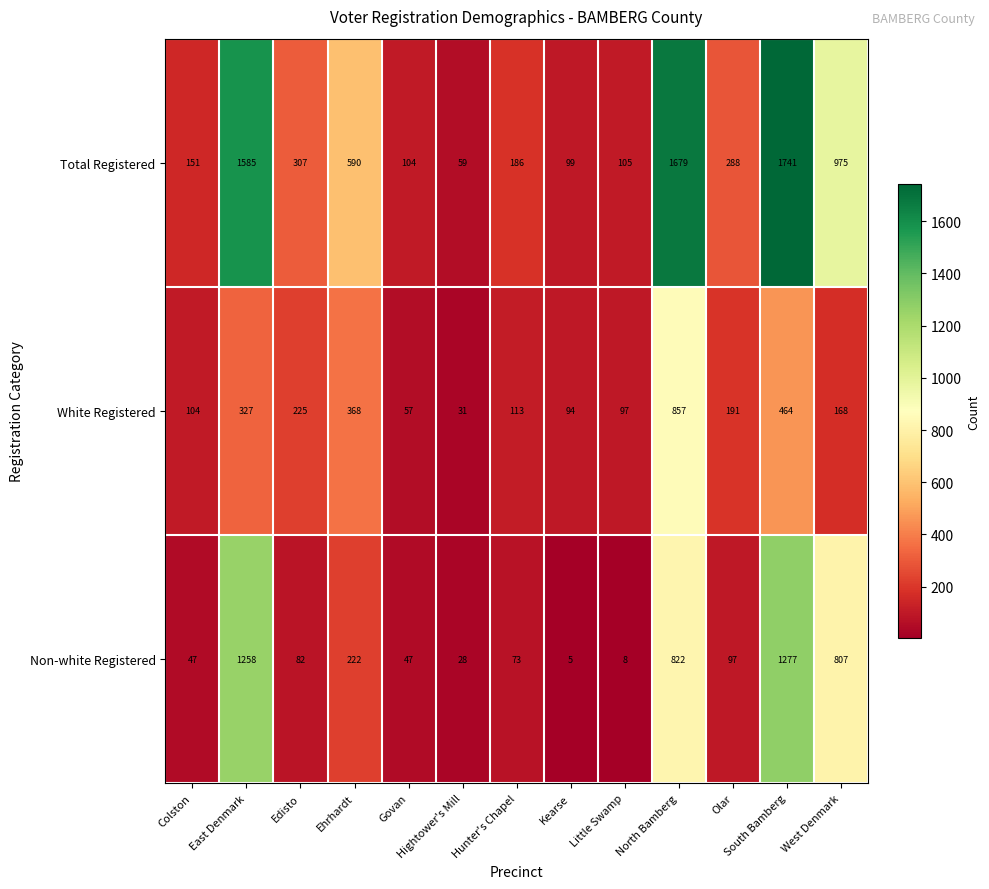

List the series in order of their peak value, lowest first.

White Registered, Non-white Registered, Total Registered